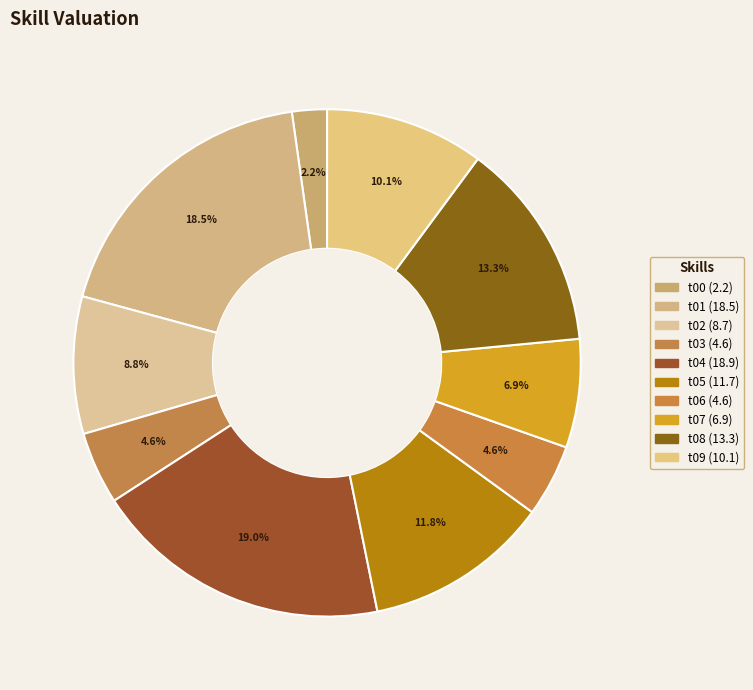

Approximately how many times larger is the value at t04 compared to t01?

1.0